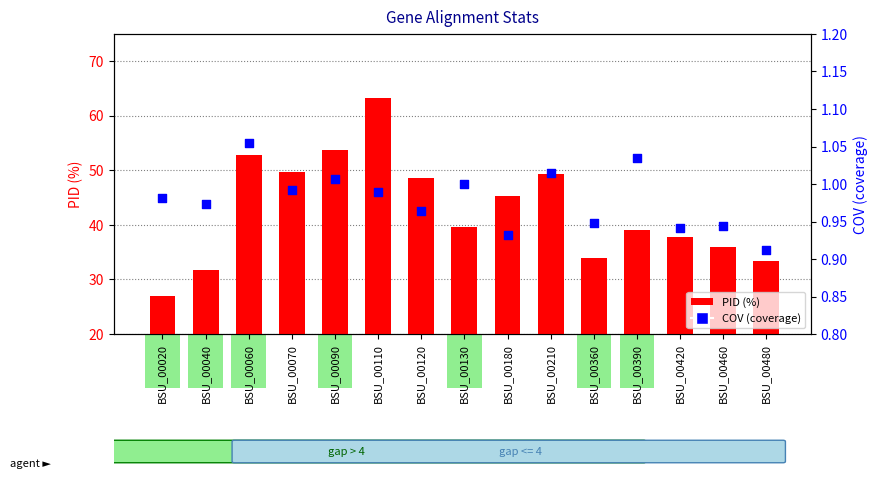

Is the value of PID (%) at BSU_00460 greater than the value of COV (coverage) at BSU_00040?

Yes